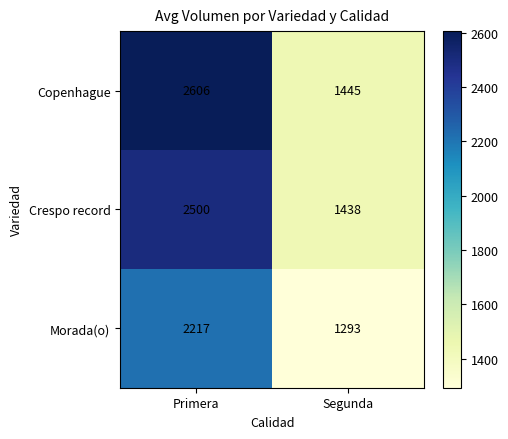

Where is Copenhague nearest to the value 2025?

Segunda